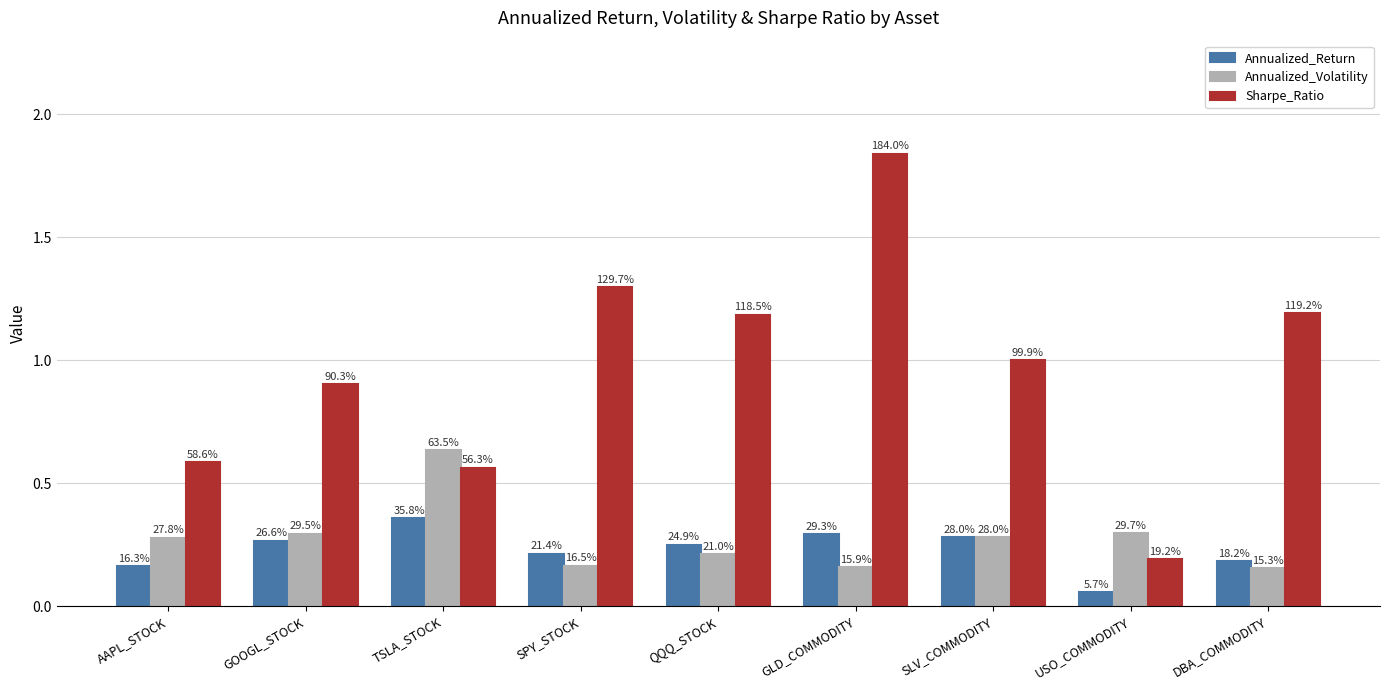

Reading left to right, transcribe all the data shown in this chart.

Annualized_Return: 0.2	0.3	0.4	0.2	0.2	0.3	0.3	0.1	0.2
Annualized_Volatility: 0.3	0.3	0.6	0.2	0.2	0.2	0.3	0.3	0.2
Sharpe_Ratio: 0.6	0.9	0.6	1.3	1.2	1.8	1.0	0.2	1.2